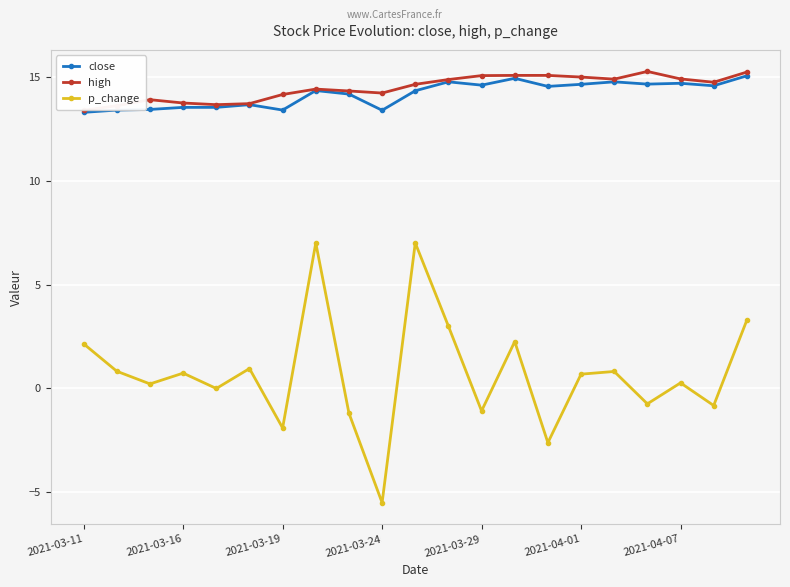

True or false: close and p_change cross at least once.

False